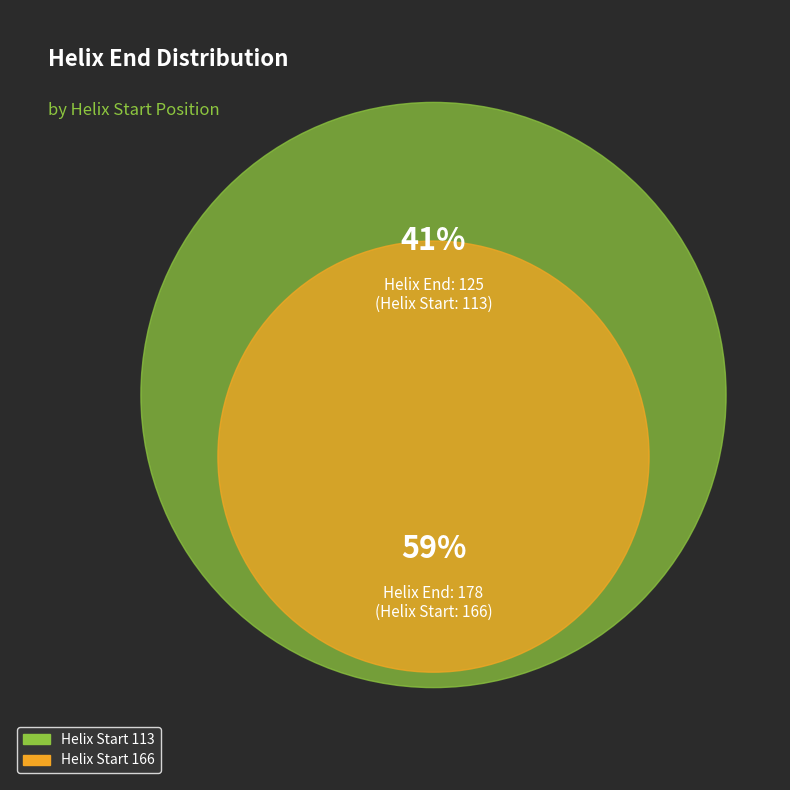

Which slice is the smallest?

113